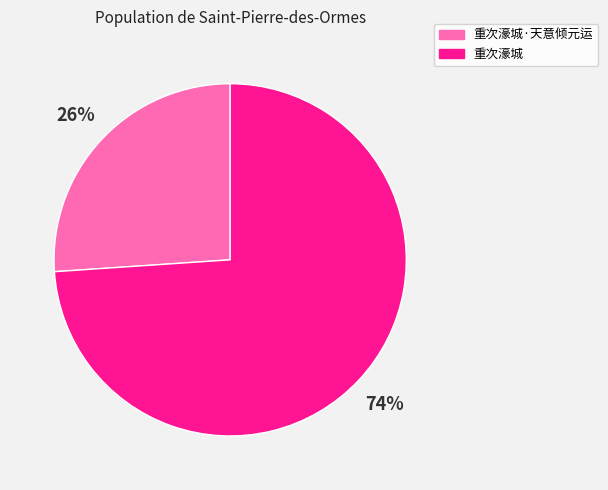

Does any single category account for the majority?

Yes